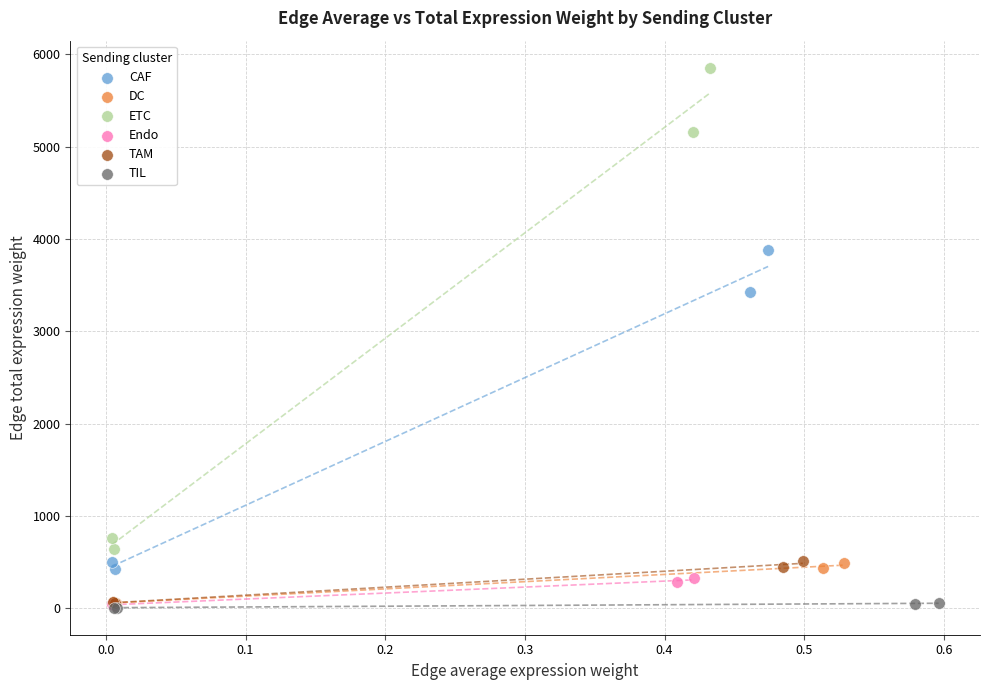

Which series has the widest spread of Y values?

ETC